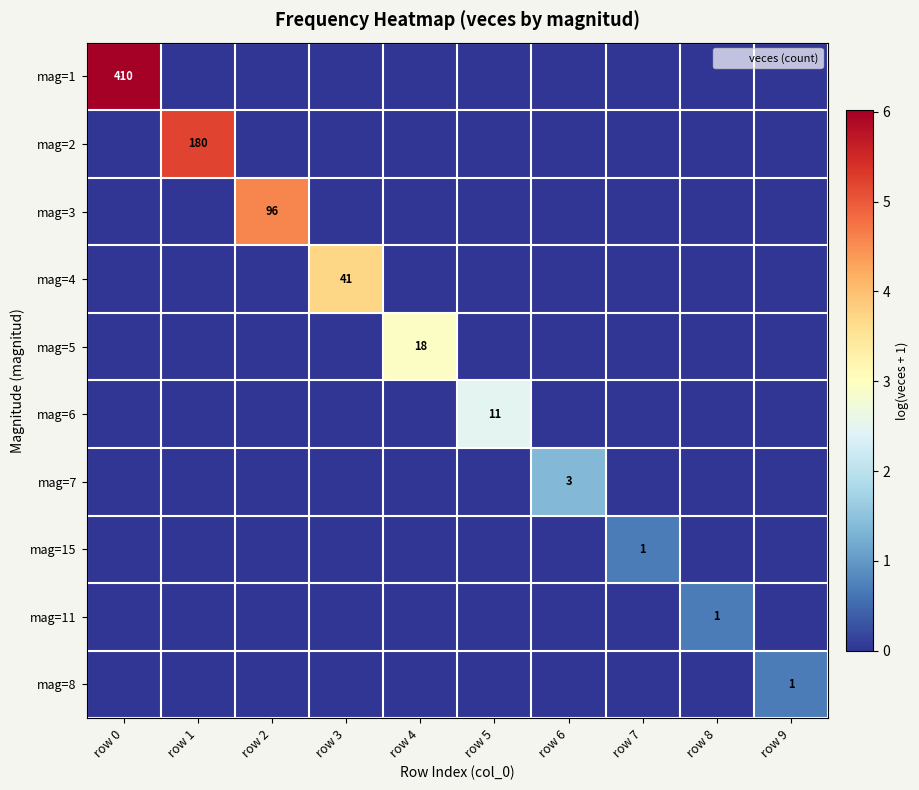

At which category is the sum across all series the highest?

row 0